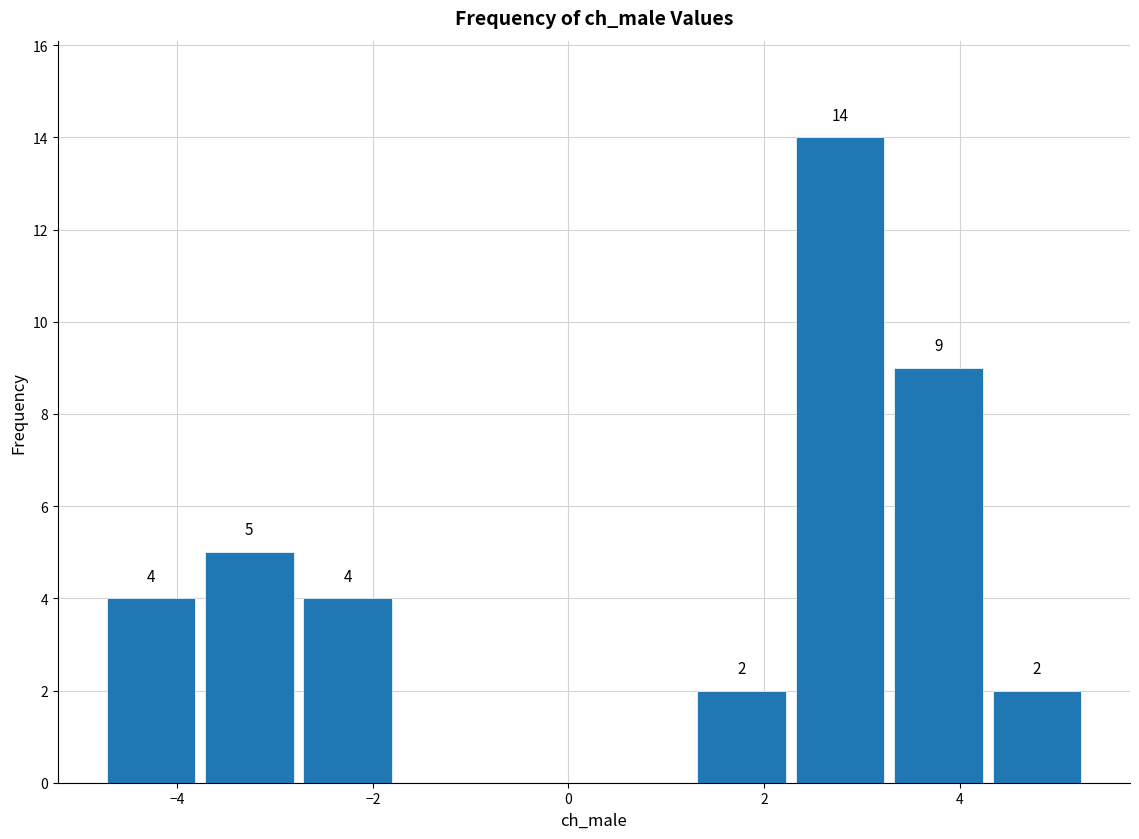

Over which range of the x-axis is the bar tallest?

2.2 to 3.2